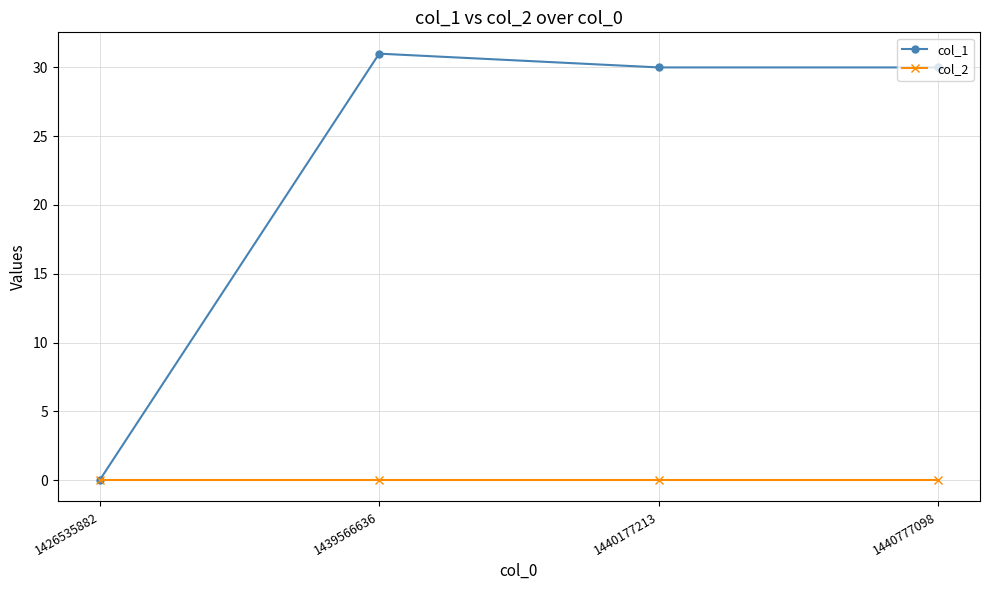

What is the difference between the col_1 values at 1440177213 and 1426535882?

30